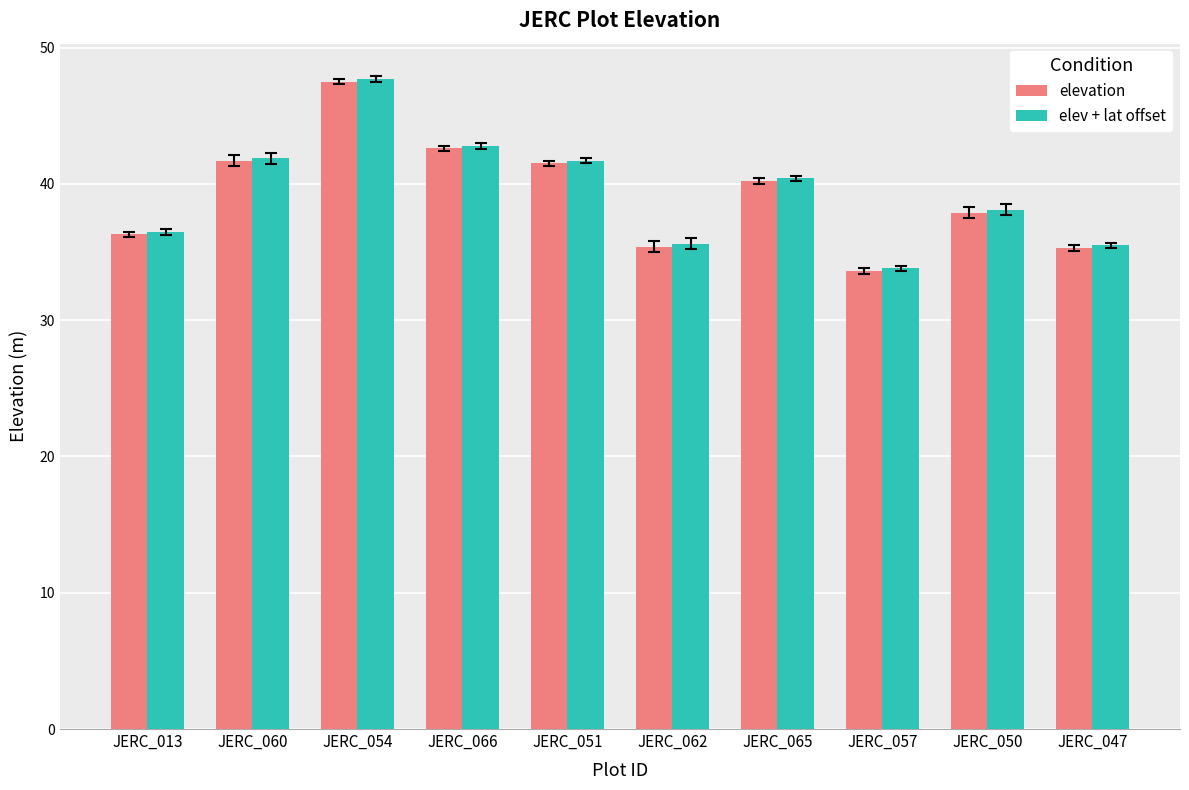

What is the total value across all series at JERC_013?

72.8